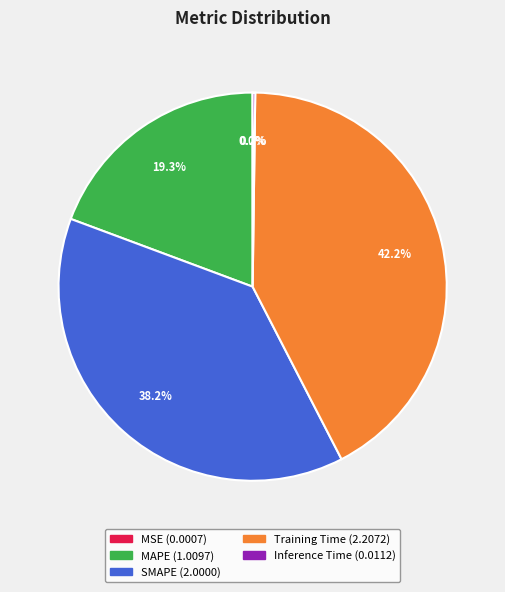

Combined, do MAPE and Training Time account for over 50%?

Yes